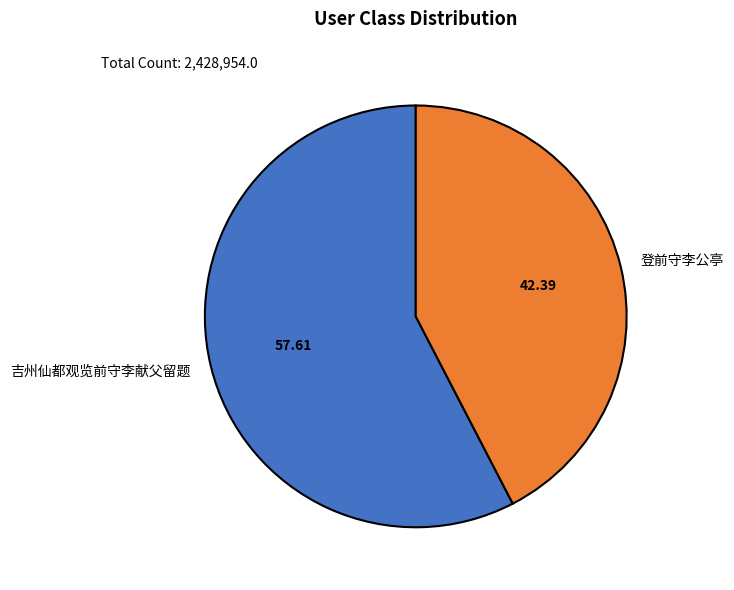

Between 登前守李公亭 and 吉州仙都观览前守李献父留题, which is larger?

吉州仙都观览前守李献父留题